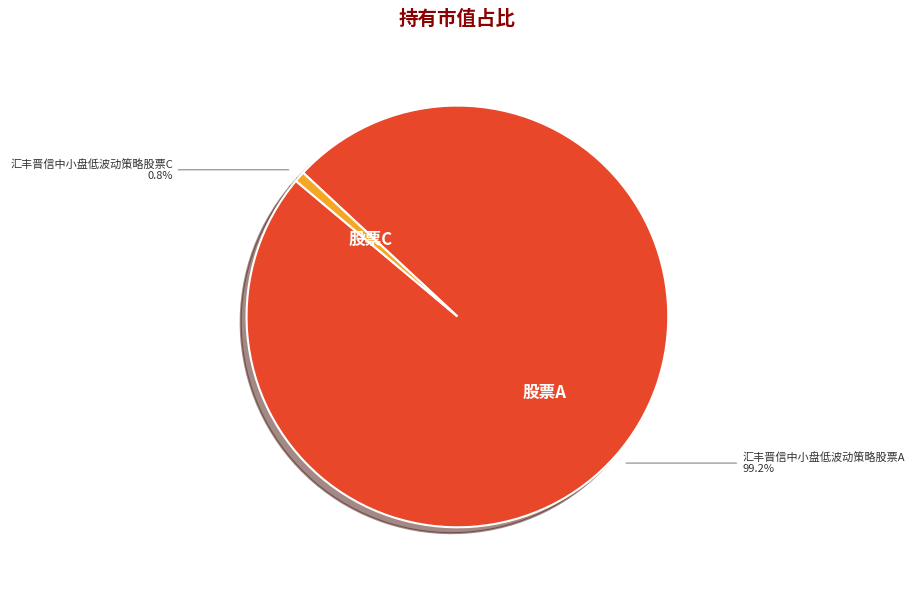

Is there any slice that represents more than half of the pie?

Yes